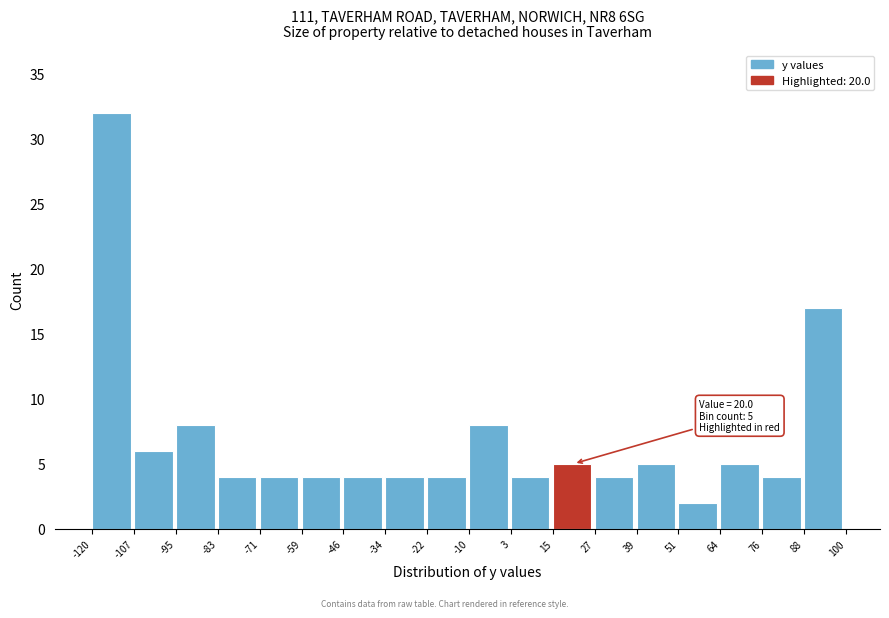

Over which range of the x-axis is the bar tallest?

-120 to -107